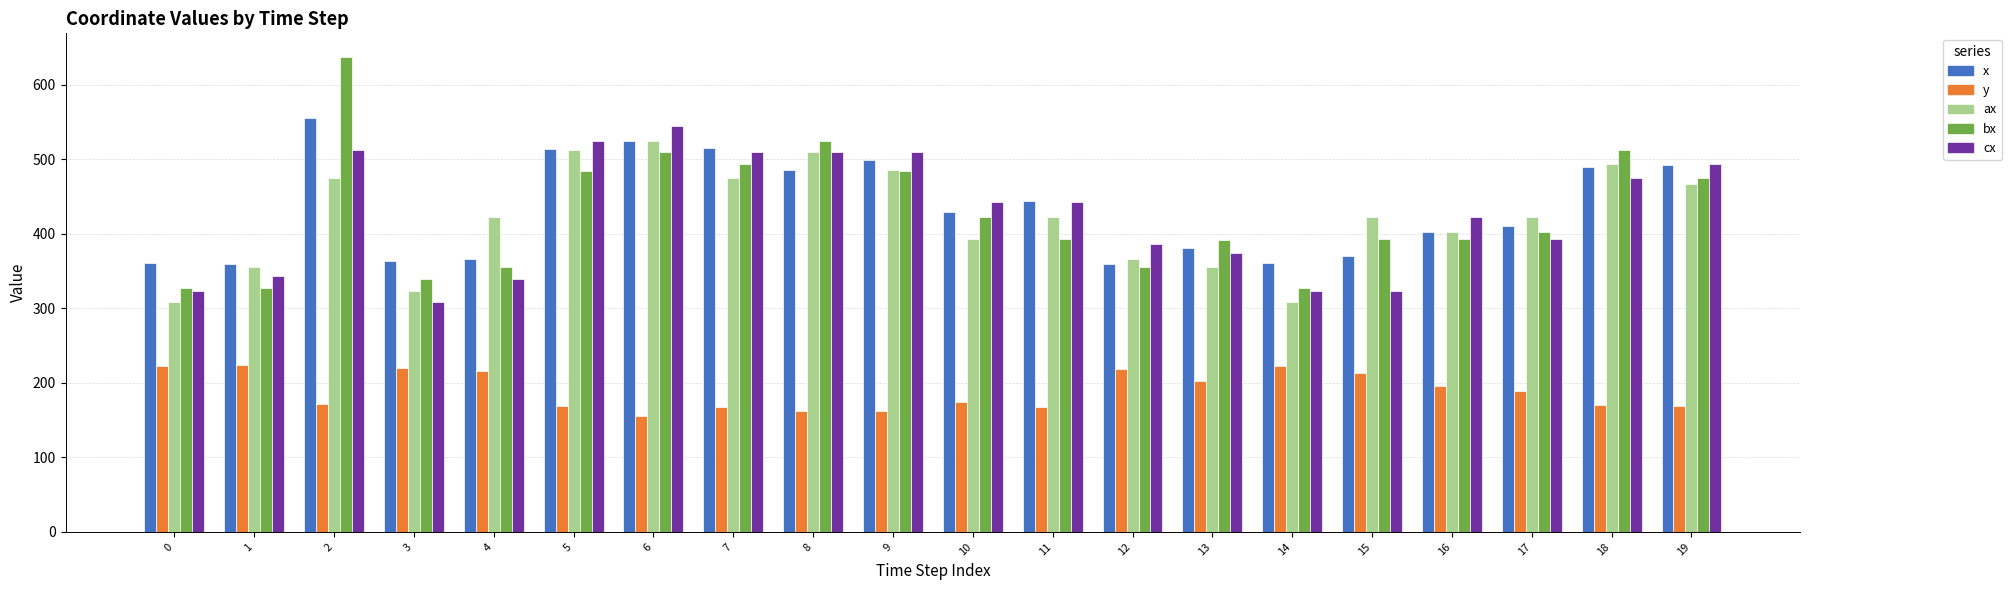

Are the bars horizontal?

No